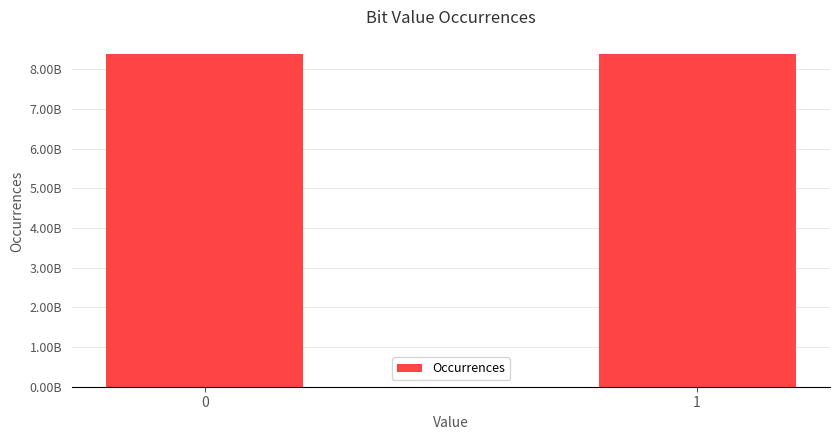

Approximately how many times larger is the value at 1 compared to 0?

1.0